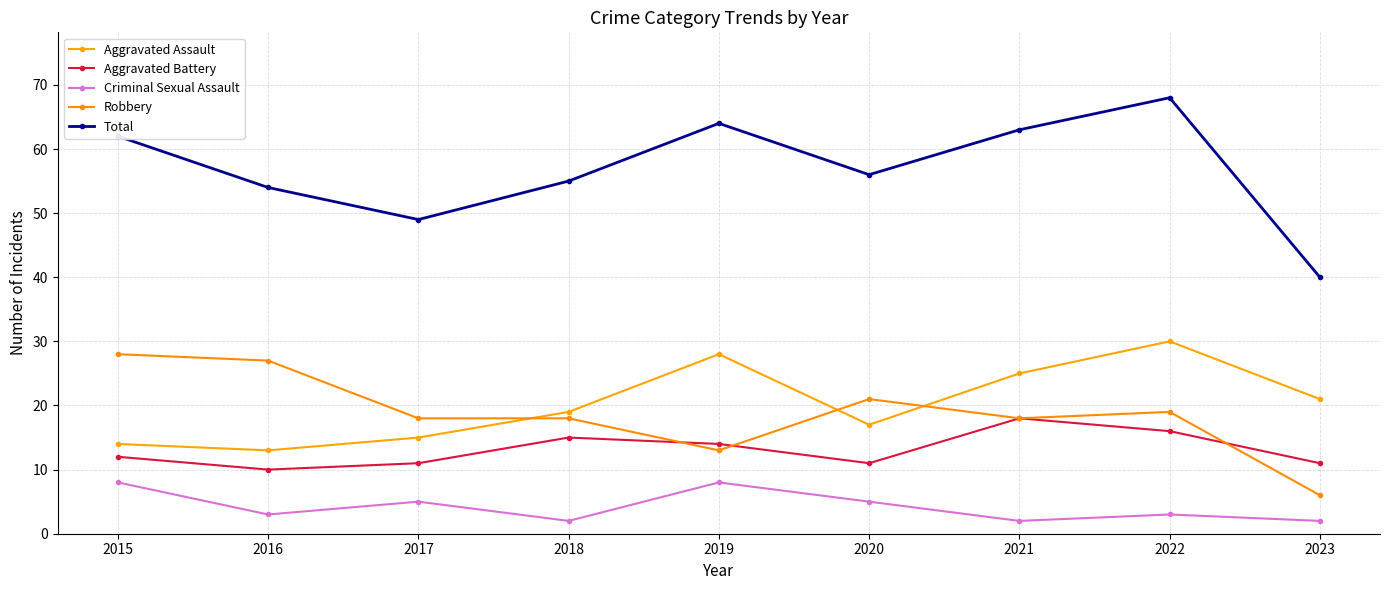

What is the sum of all Total values?

511